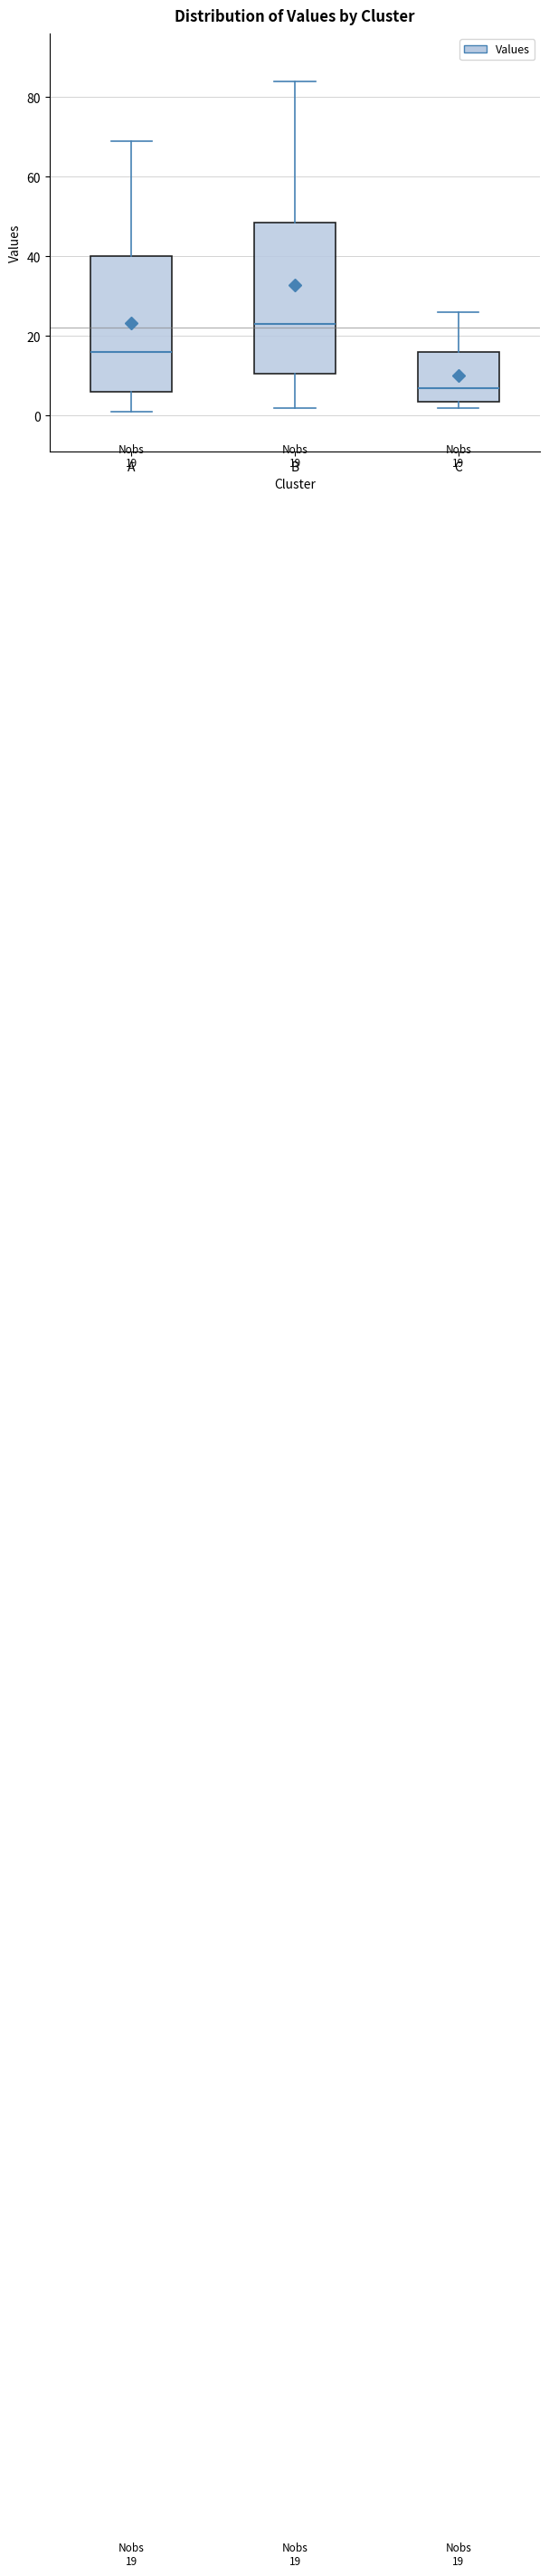

Comparing the boxes themselves (not the whiskers), which one is the tallest?

B